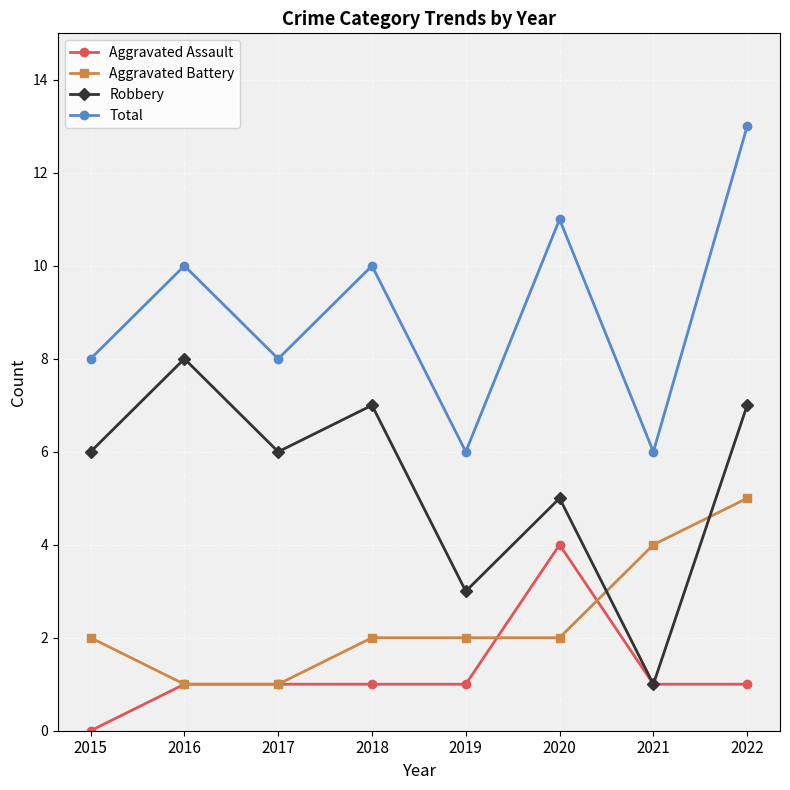

What is the value of the Total point at the 6th from the left?

11